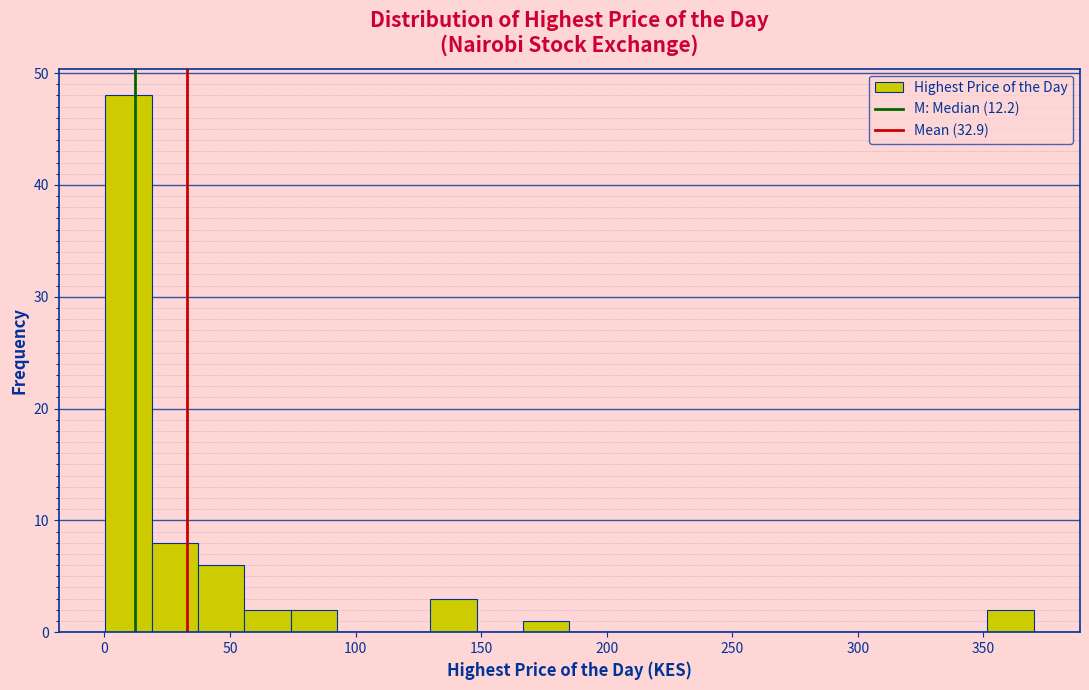

Read against the x-axis, roughly where is the centre of the tallest bar?

10